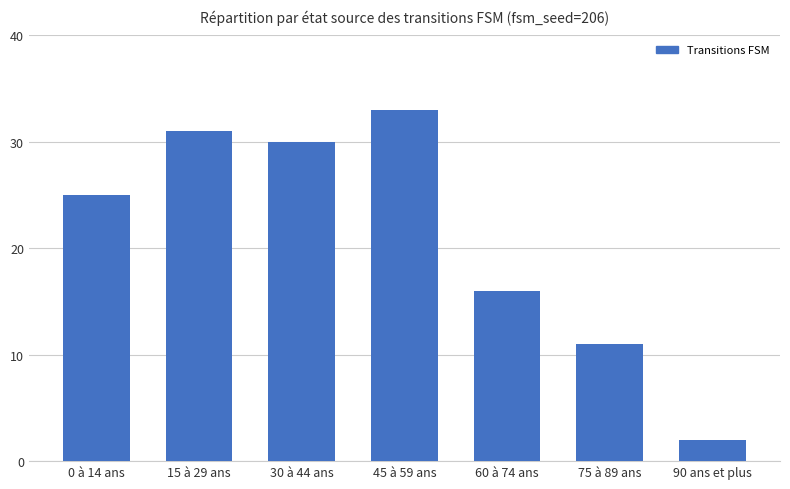

Is it true that the value at 45 à 59 ans is 43?

False